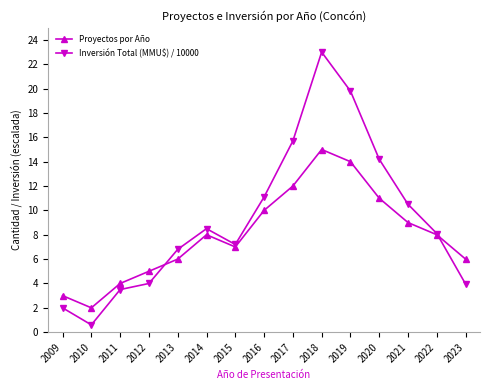

Which series has the widest spread of values?

Inversión Total (MMU$) / 10000